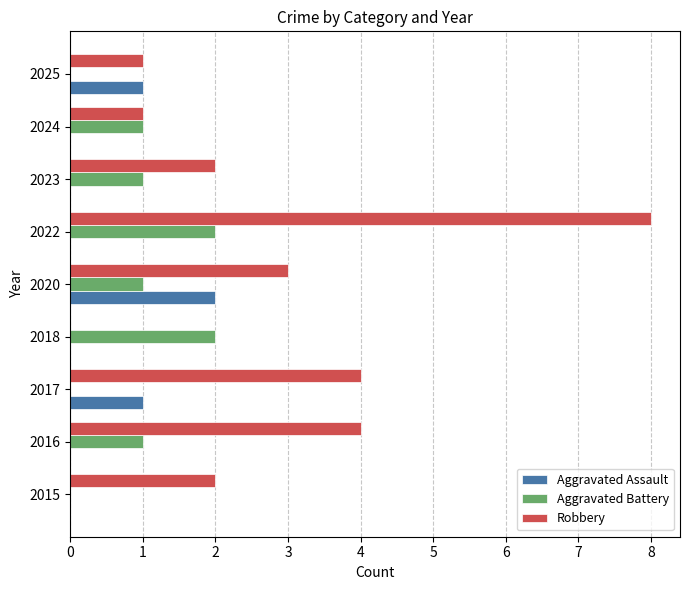

What is the total value across all series at 2022?

10